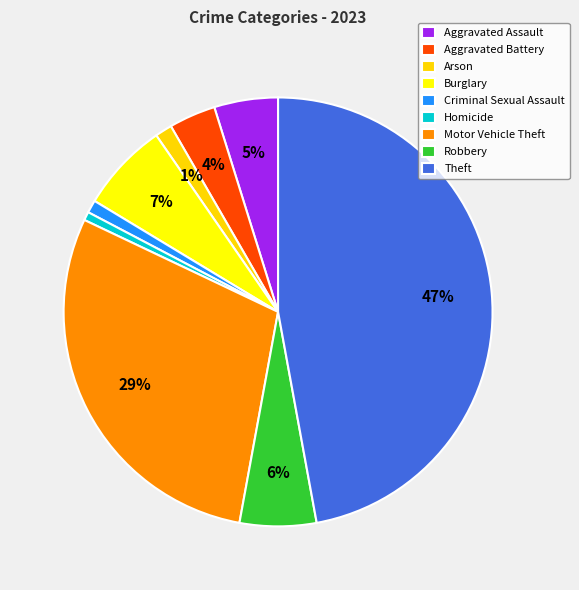

How many segments does this pie chart have?

9